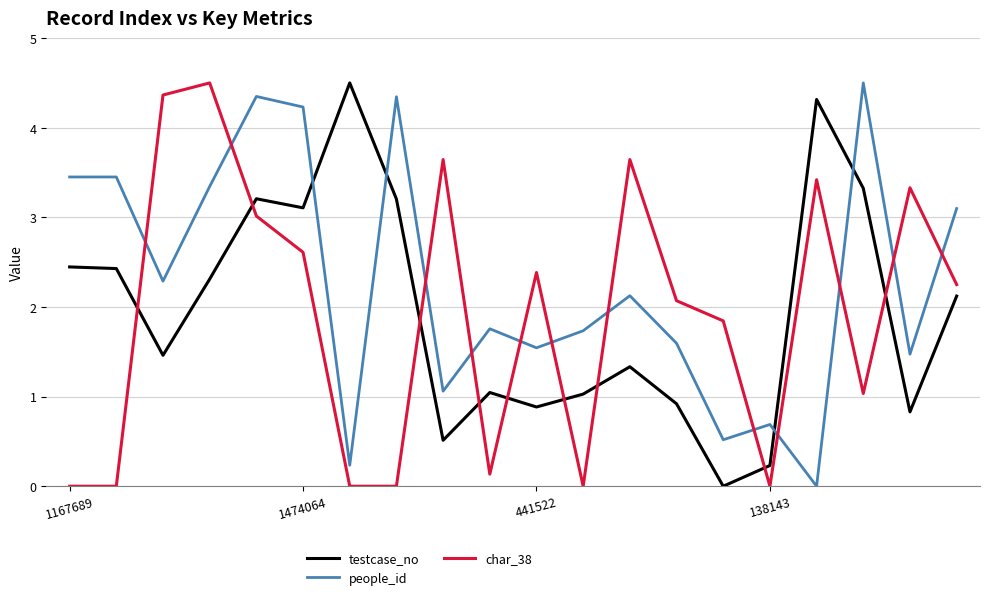

Which series has the largest total across all categories?

people_id